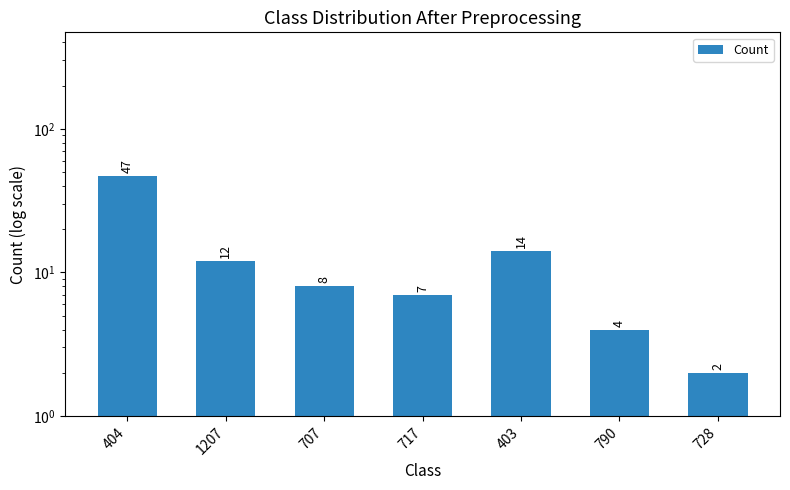

Reading left to right, list all the values displayed in this chart.

47	12	8	7	14	4	2